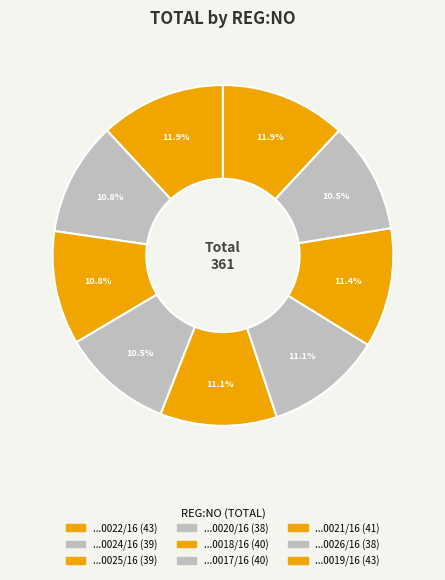

Count the number of slices in the pie.

9